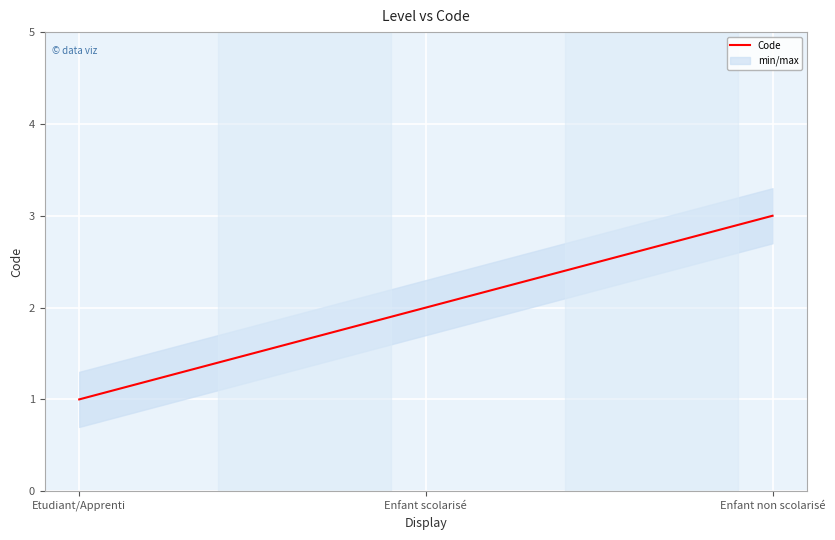

Where is the data nearest to the value 2?

Enfant scolarisé